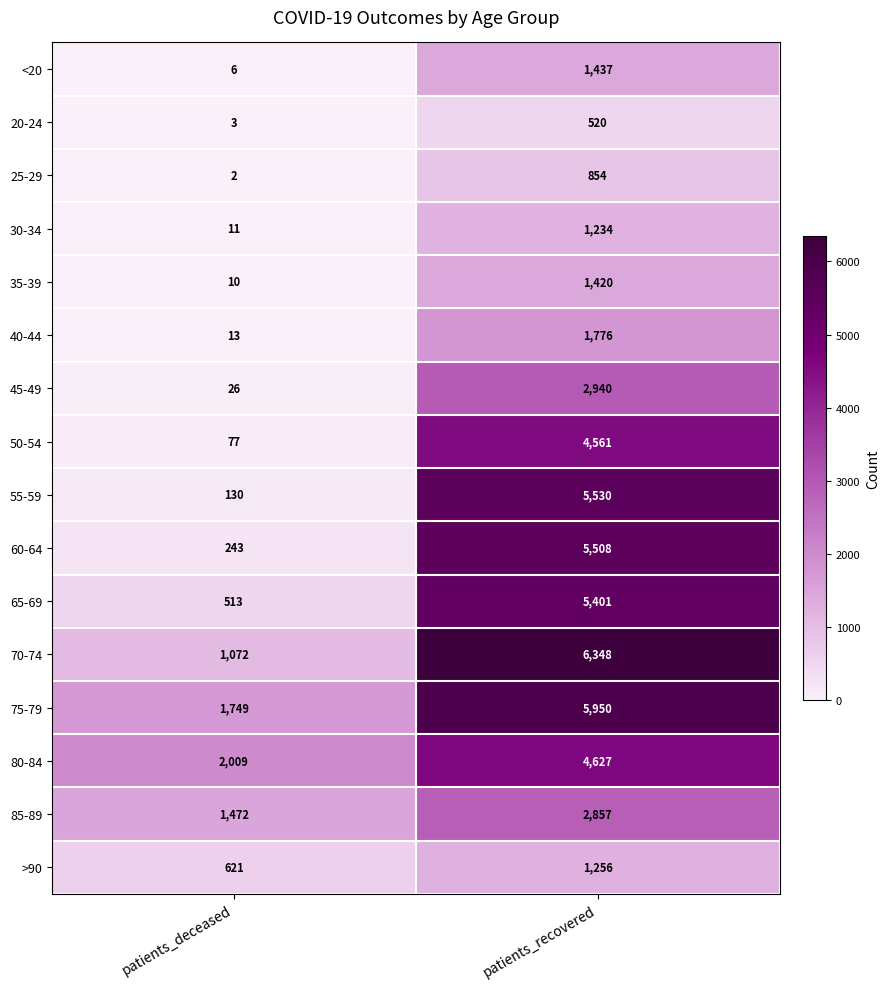

What is the maximum value for 85-89?

2857